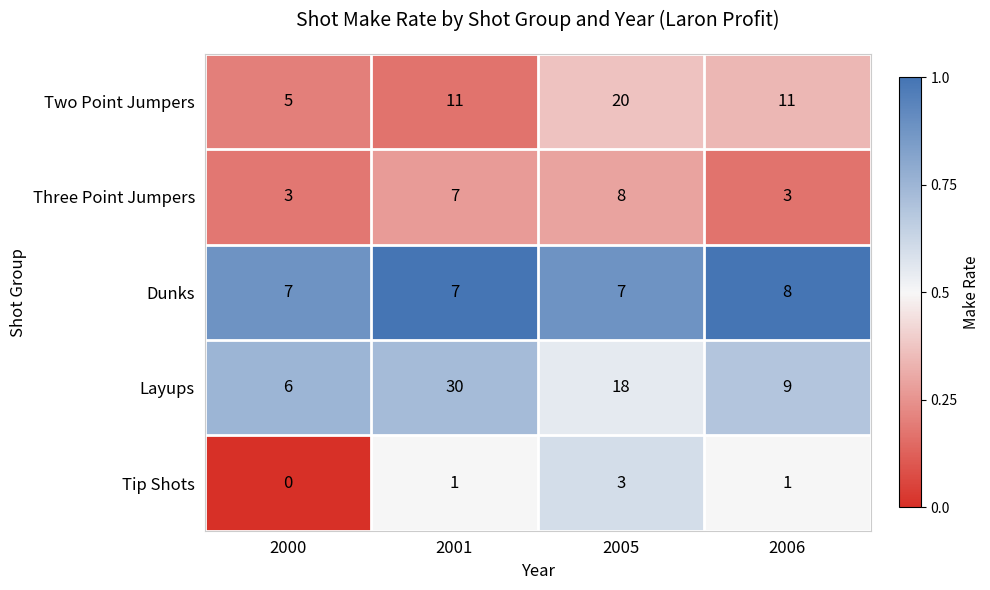

What is the sum of the Three Point Jumpers values at 2006 and 2001?

10